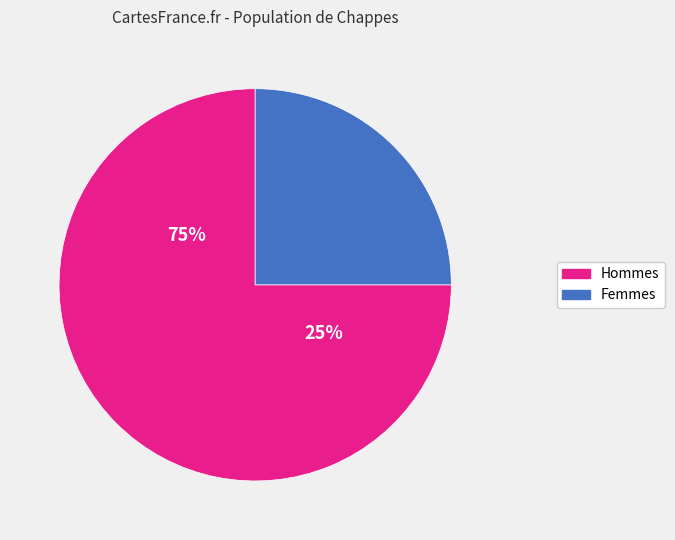

The demscalar_ippu_cement min slice represents 11% of the pie. True or false?

False